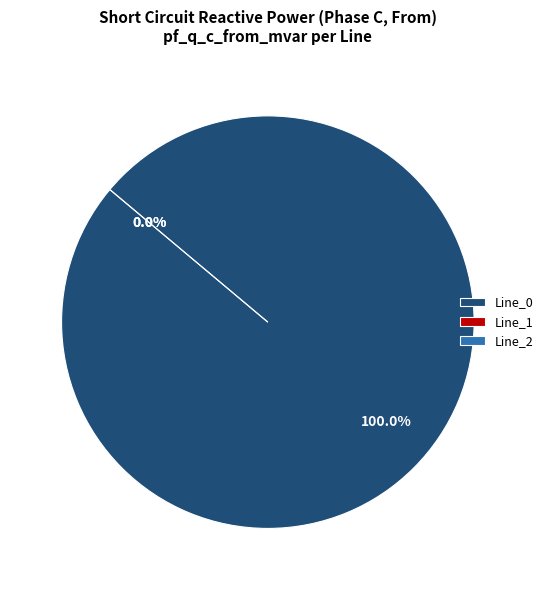

Rank the categories by value from highest to lowest.

Line_0, Line_1, Line_2